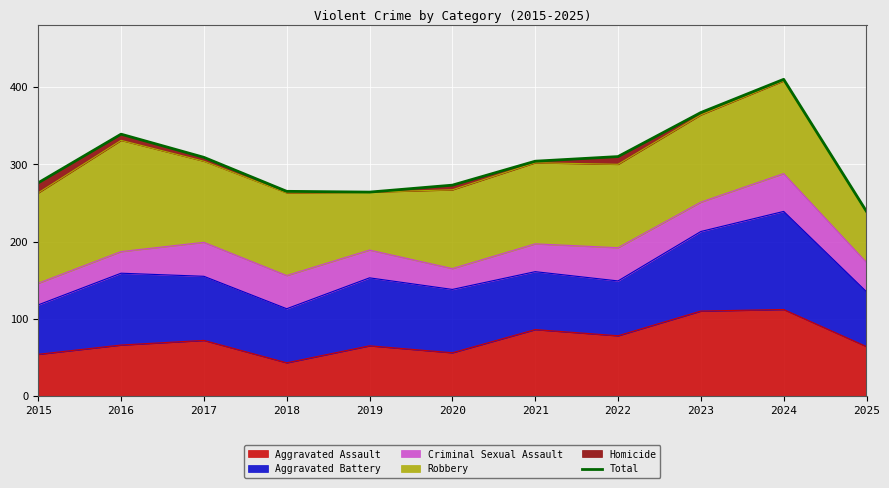

What is the difference between the maximum and second lowest values?

146